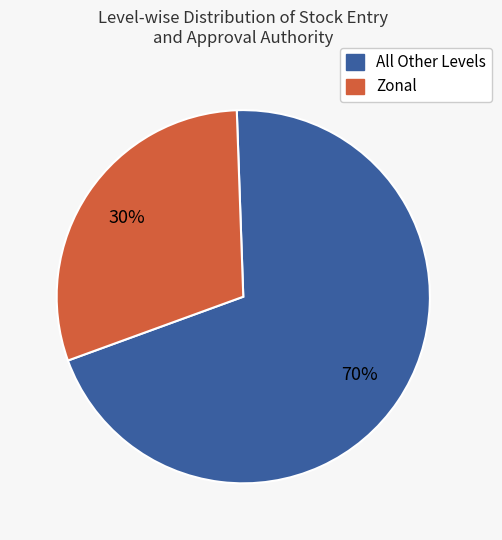

To the nearest percent, what is the difference between the largest and smallest slice percentages?

40%